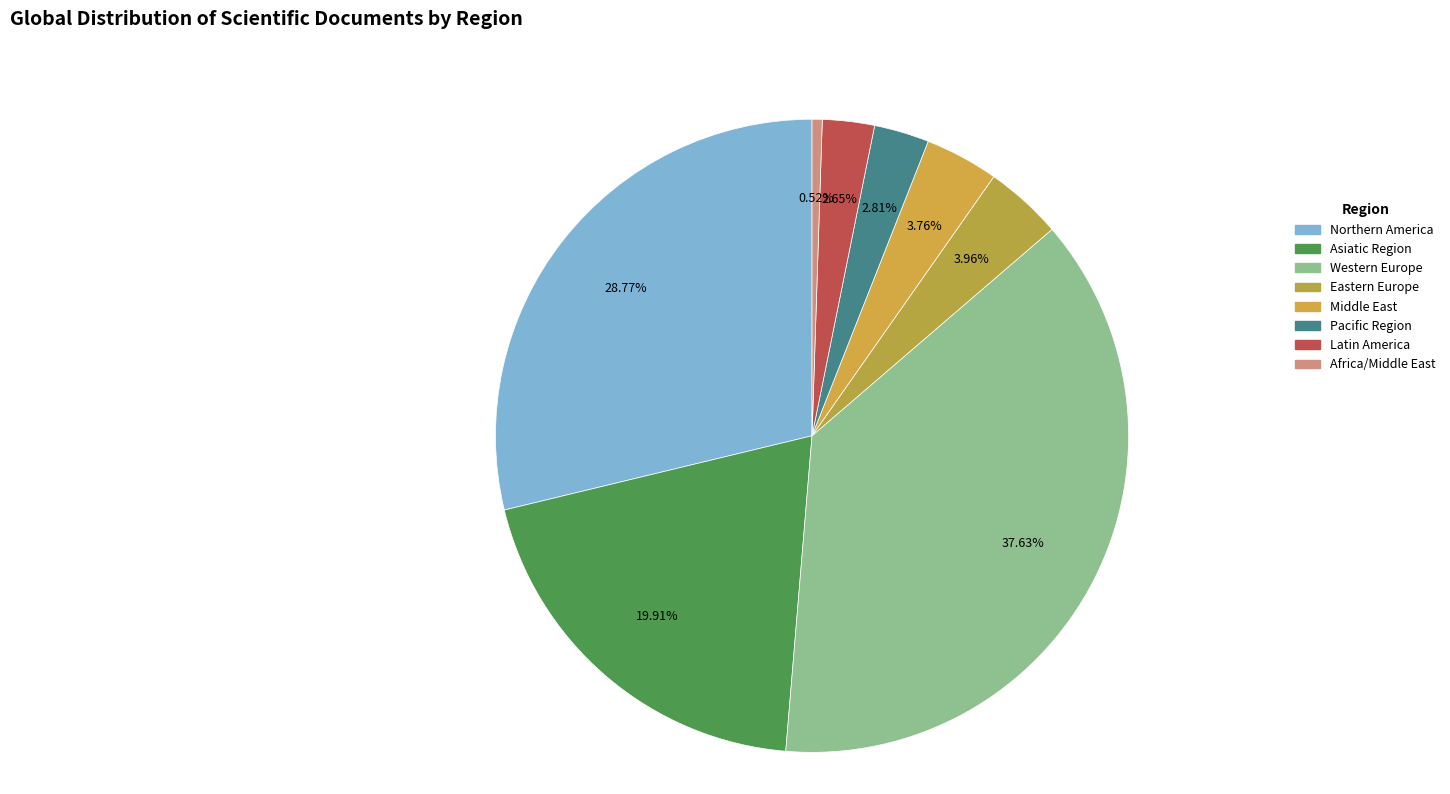

To the nearest percent, what is the combined percentage of Pacific Region and Asiatic Region?

23%